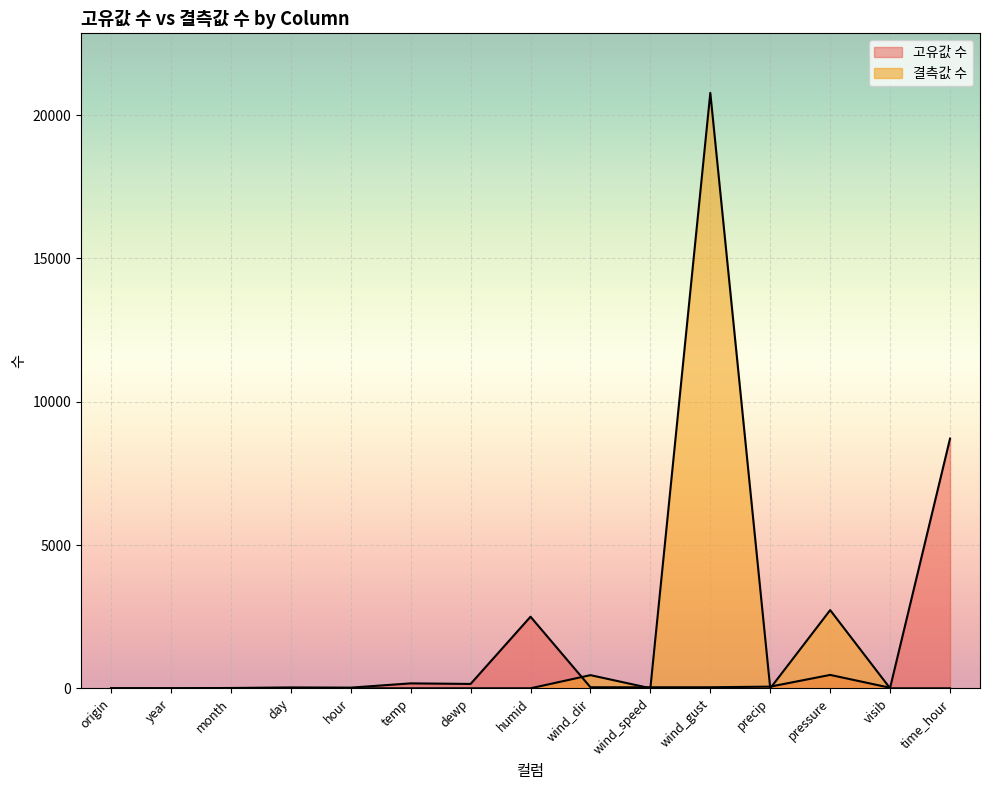

How many lines are shown in the chart?

2